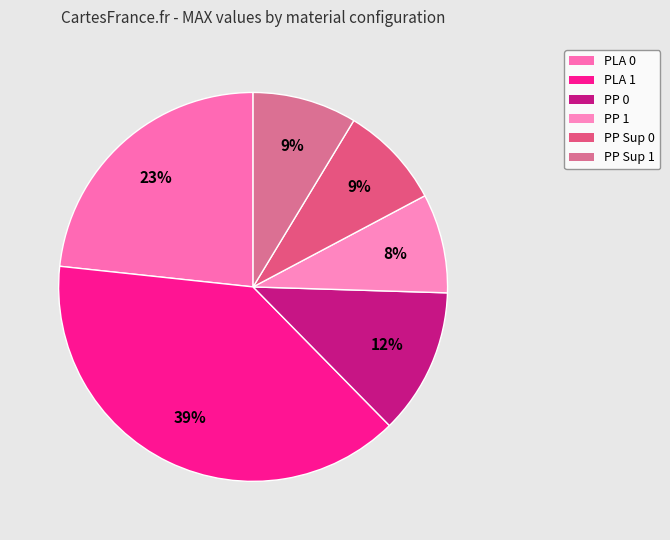

Count the number of slices in the pie.

6